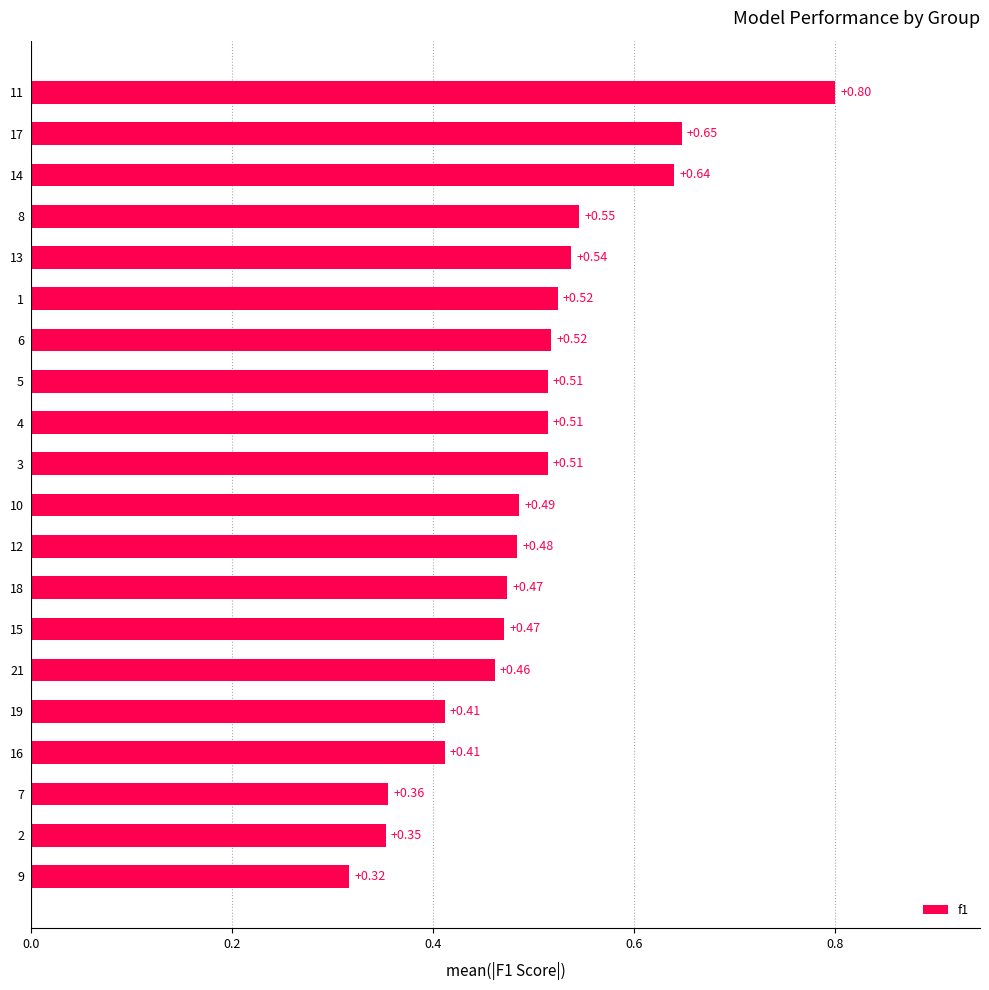

What is the change in value from 6 to 17?

+0.1